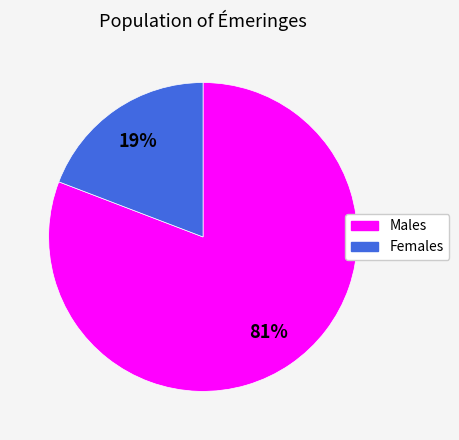

To the nearest percent, what is the average slice percentage?

50%